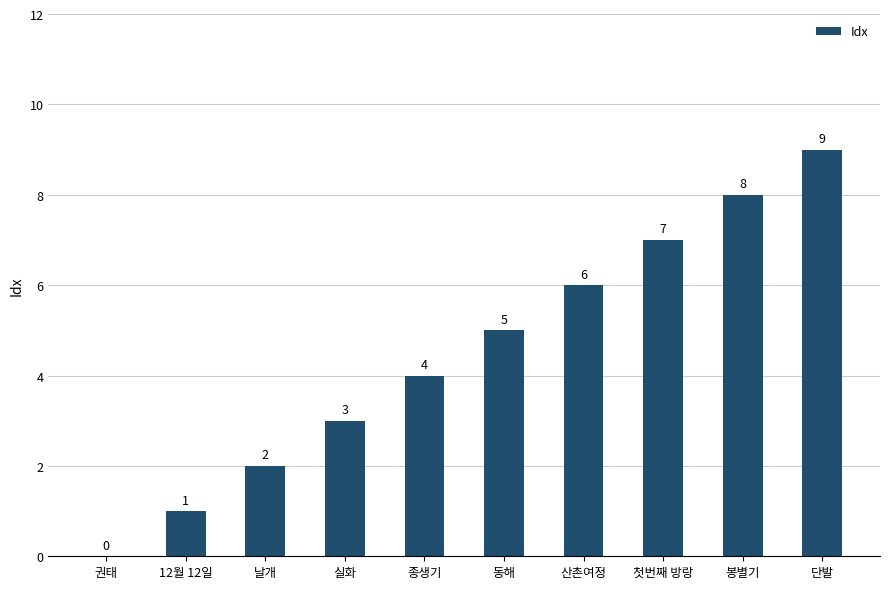

At which label is the value closest to 4?

종생기